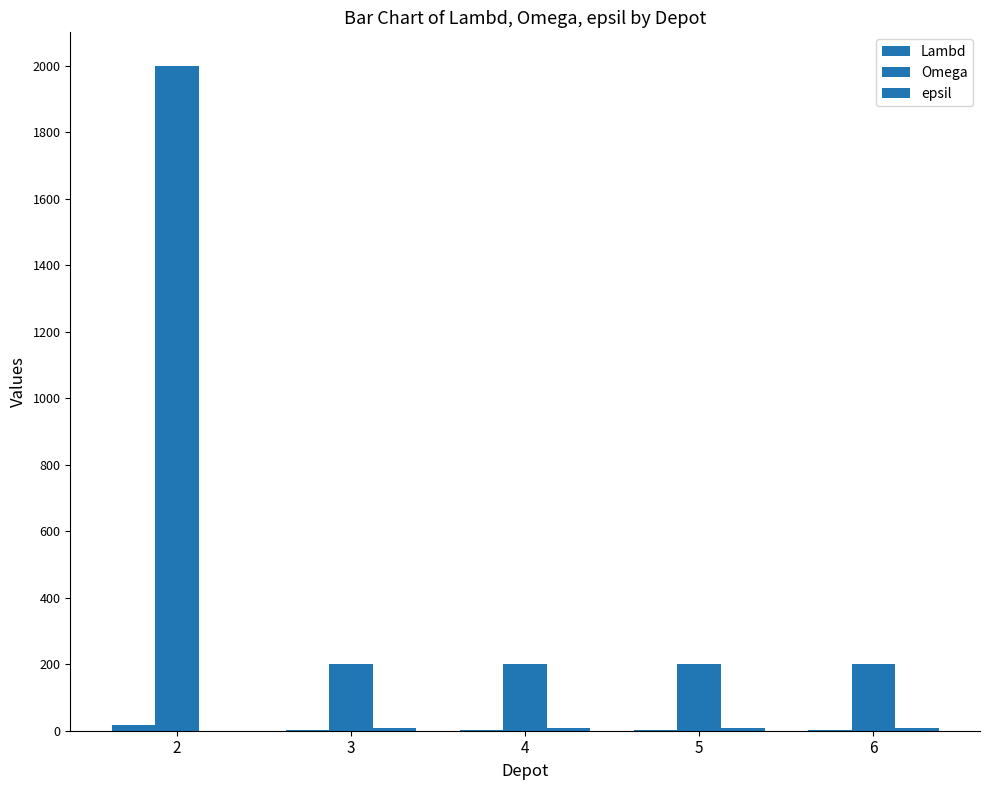

What value does the Omega series have at 5, to the nearest 10?

200